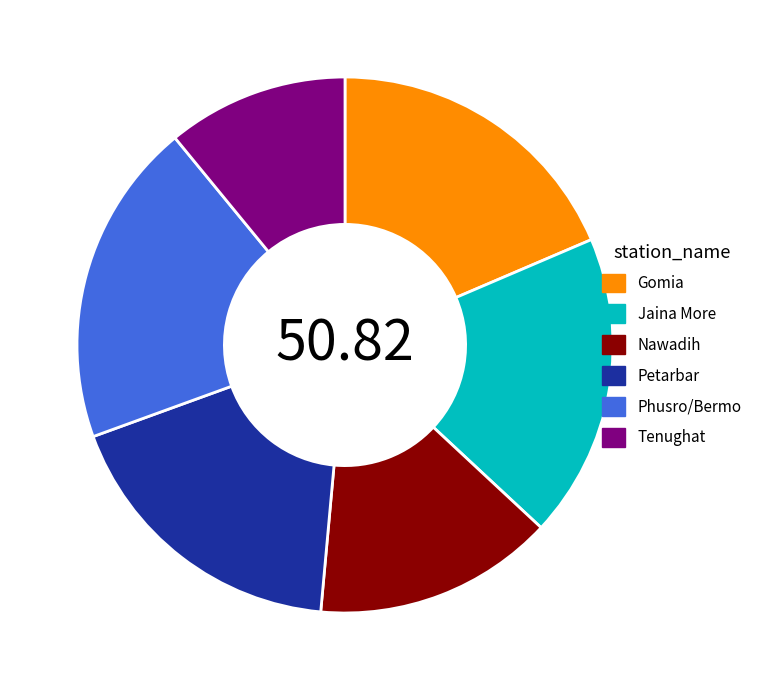

Which category has the smallest portion of the pie?

Tenughat